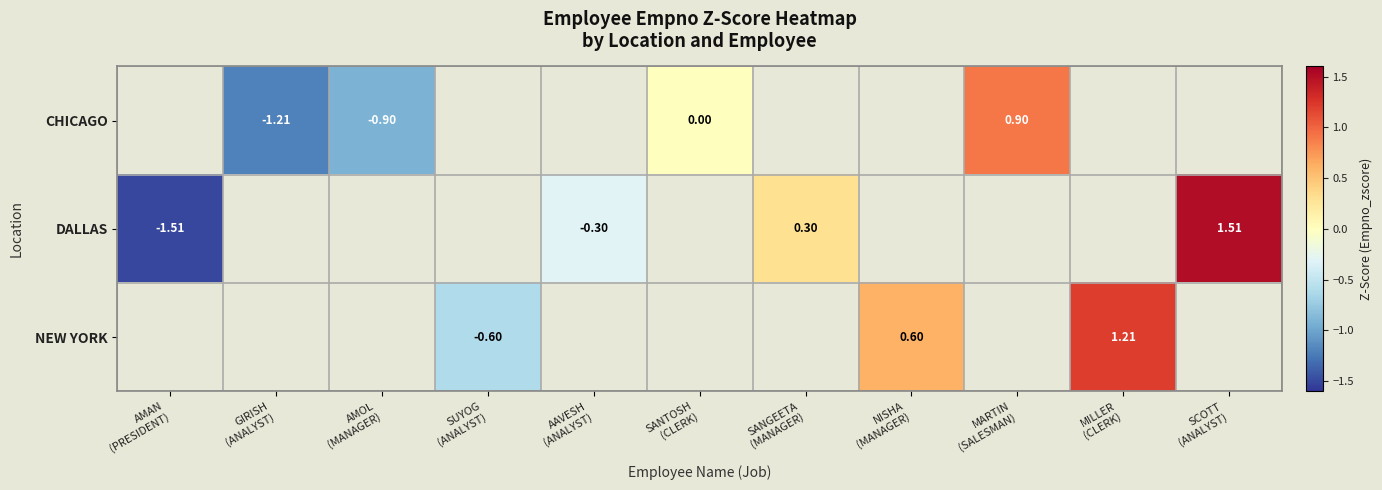

How many values in the CHICAGO series are below 0?

2